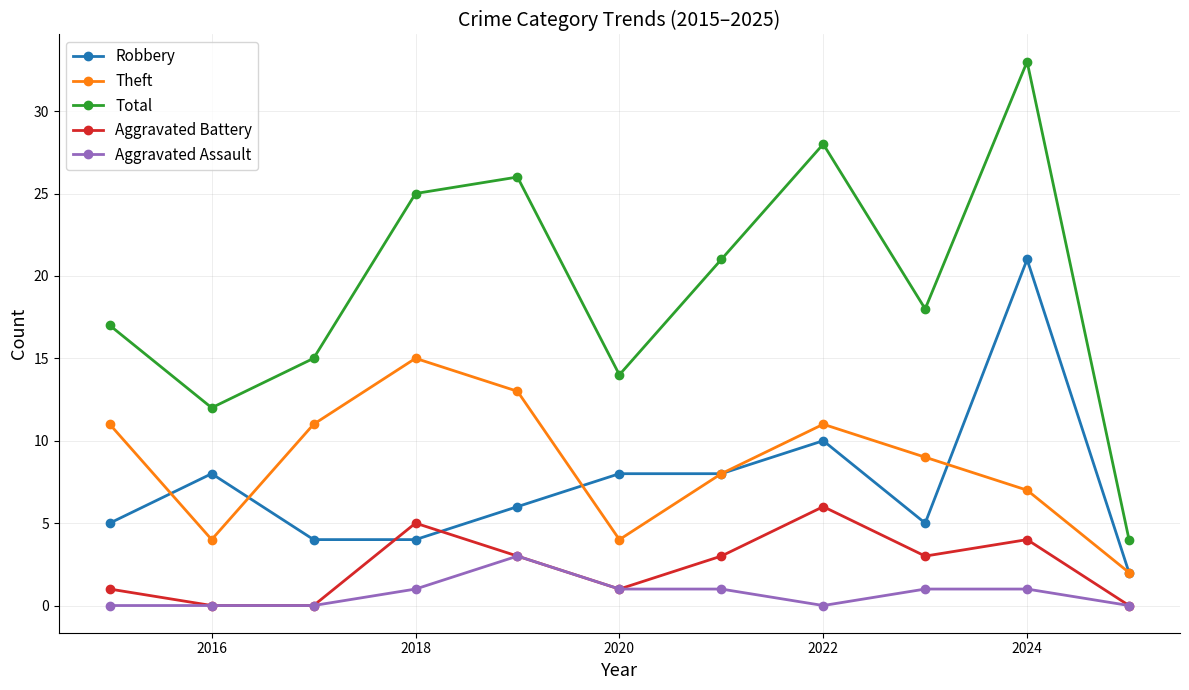

After their last crossing, which series has the higher values: Aggravated Battery or Robbery?

Robbery